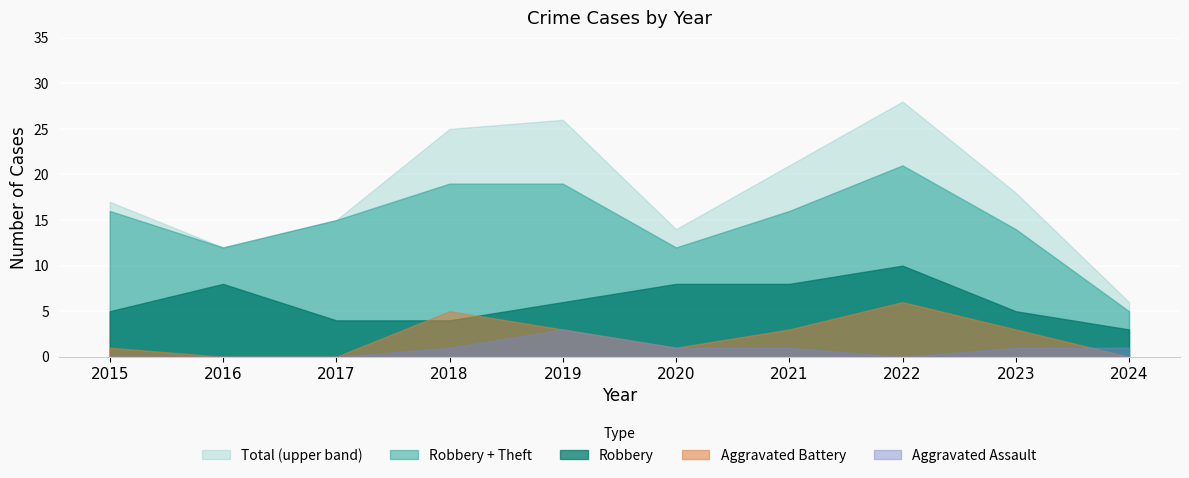

What is the sum of all Aggravated Battery values?

22